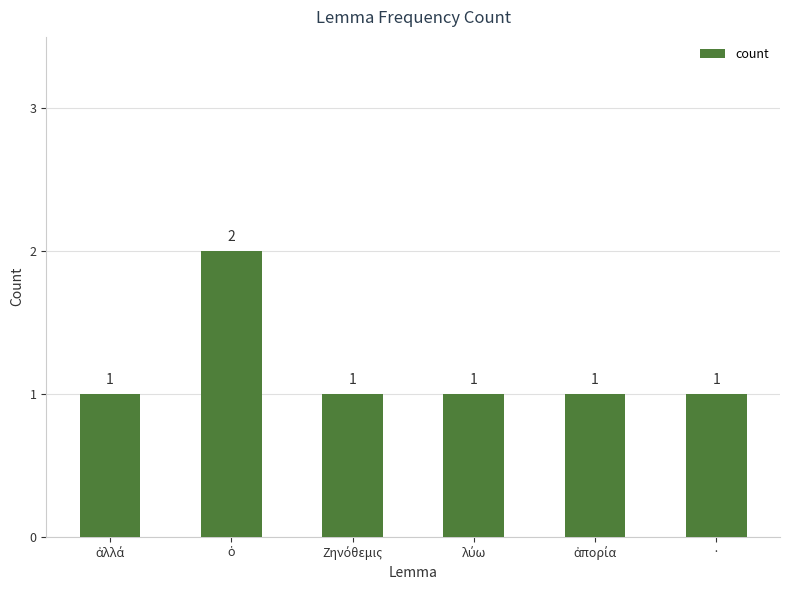

Reading right to left, extract all data points from this chart.

1	1	1	1	2	1